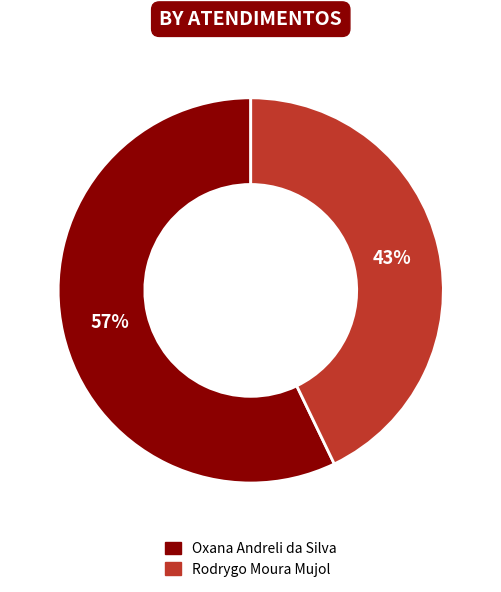

Is the sum of Rodrygo Moura Mujol and Oxana Andreli da Silva greater than half?

Yes